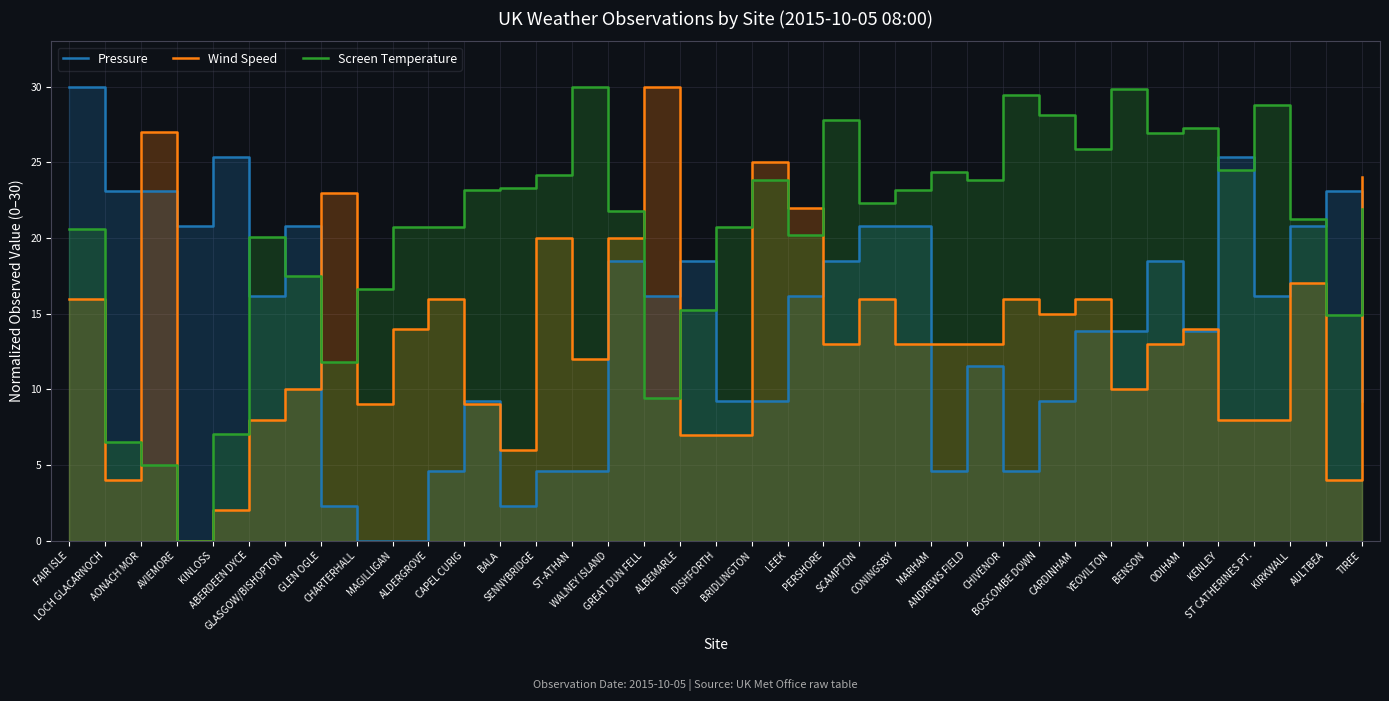

What is the difference between the highest and lowest values at LOCH GLACARNOCH?

19.1